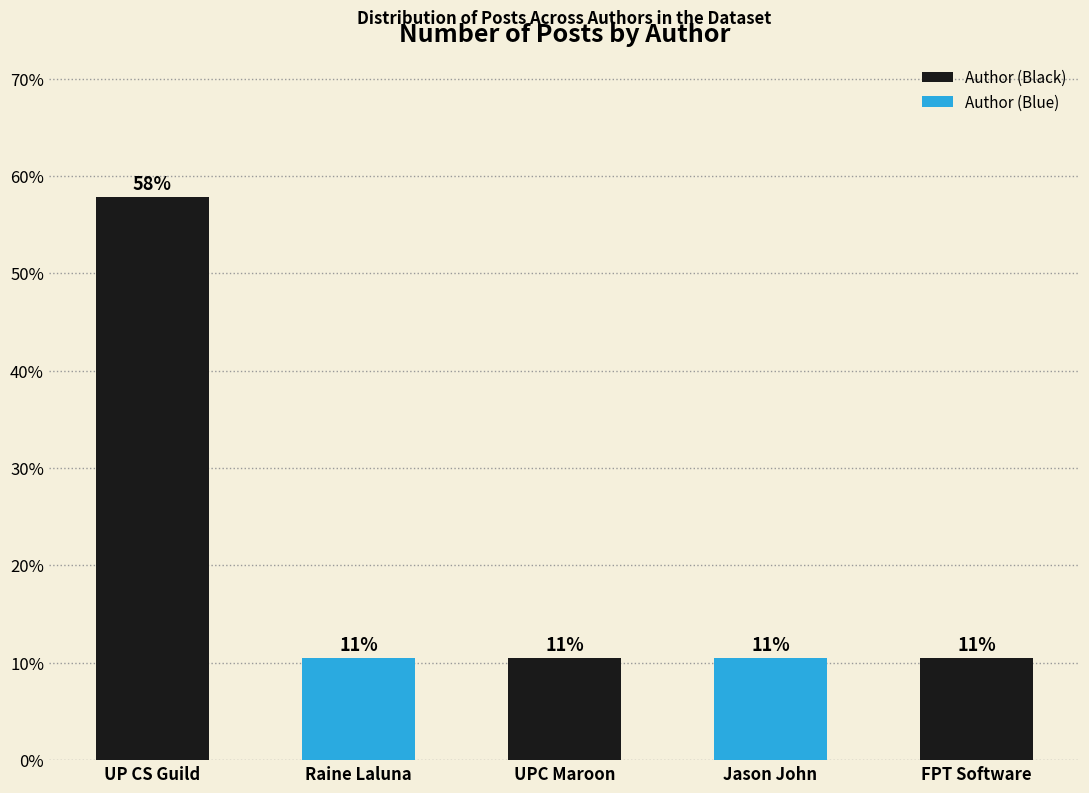

Is it true that the value at FPT Software is 16.2?

False